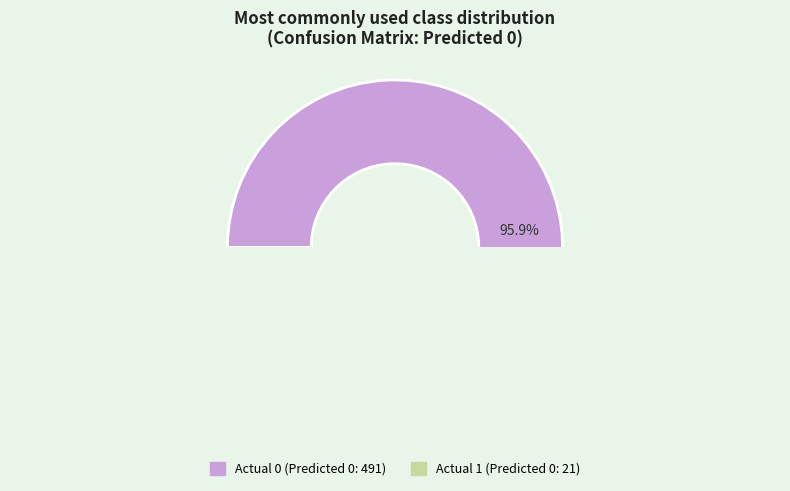

Which slice is the smallest?

Actual 1